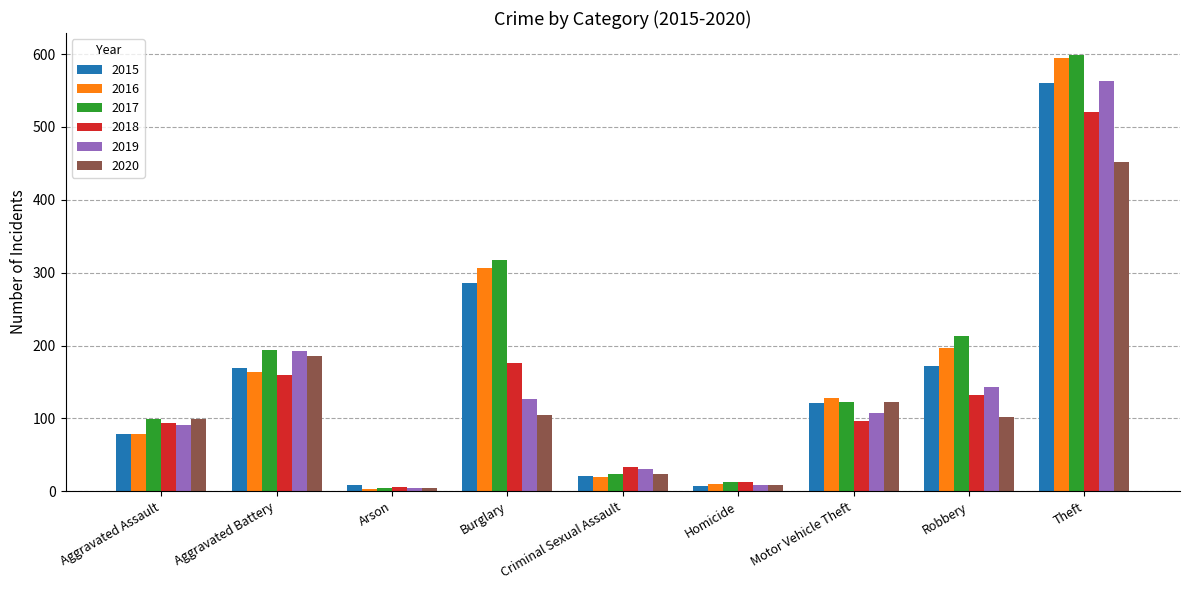

What is the maximum value shown in the chart?

599